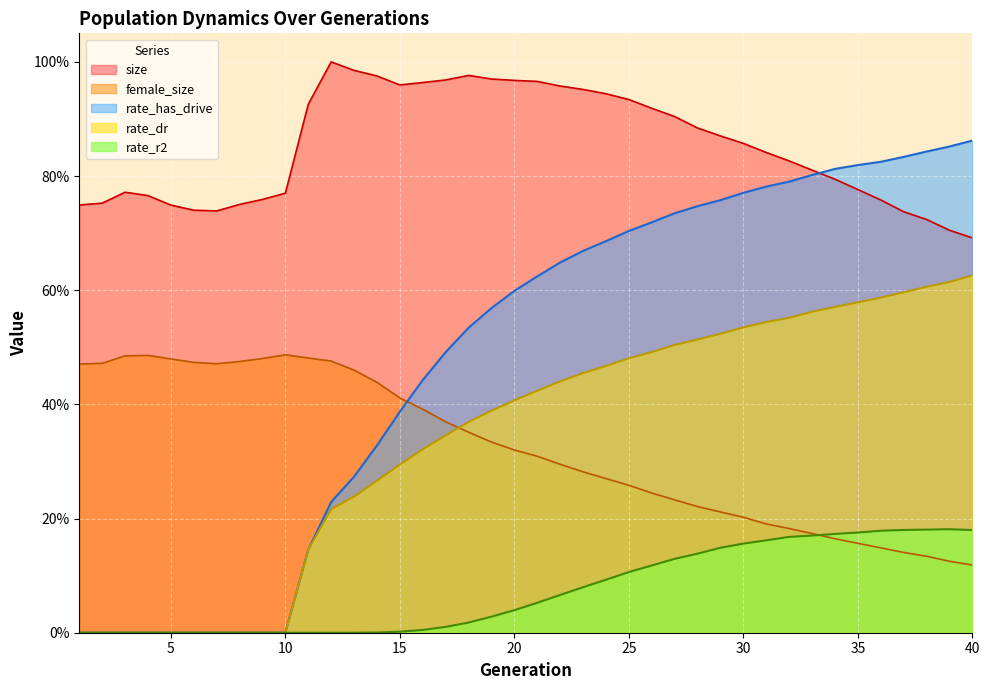

At which category is the sum across all series the highest?

30